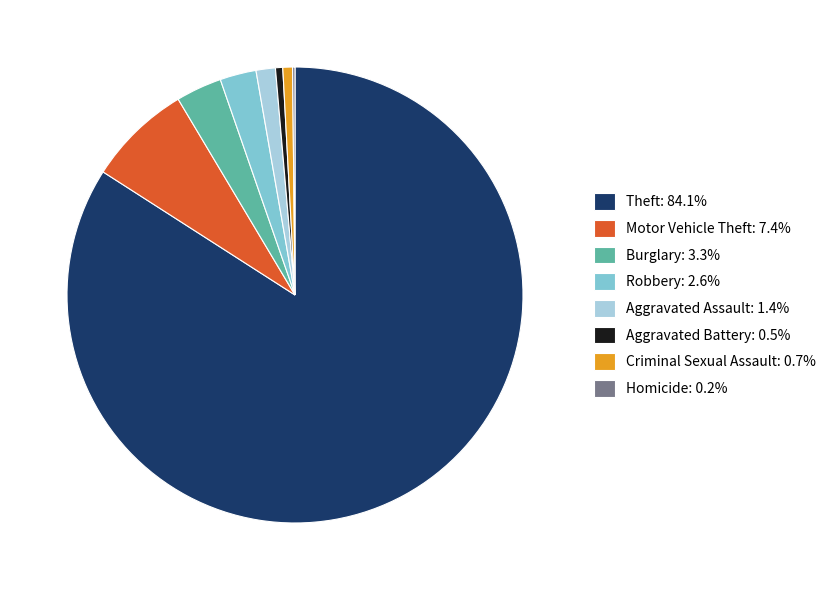

Is Motor Vehicle Theft: 7.4% the majority of the pie?

No